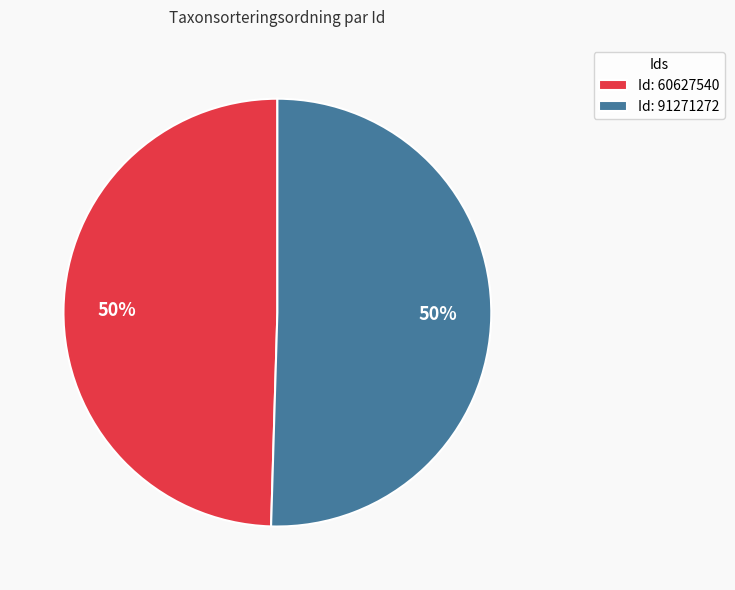

Is it true that Id: 60627540 is 50% of the pie?

True